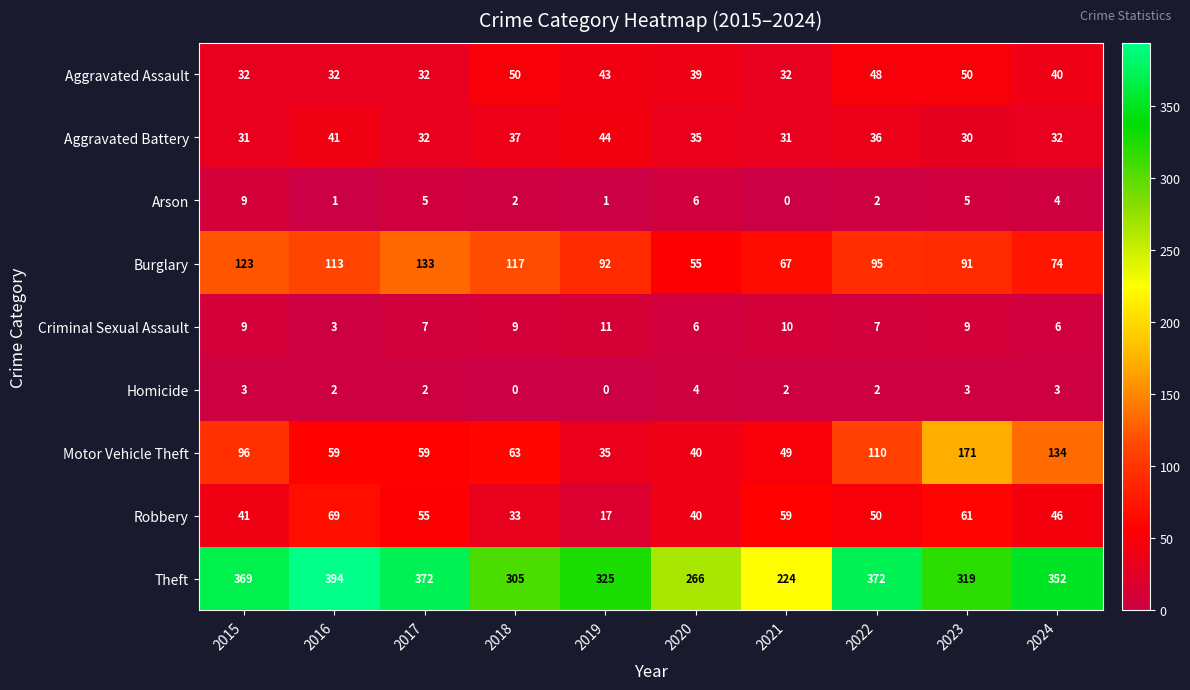

Is it true that Aggravated Battery equals 12 at 2017?

False